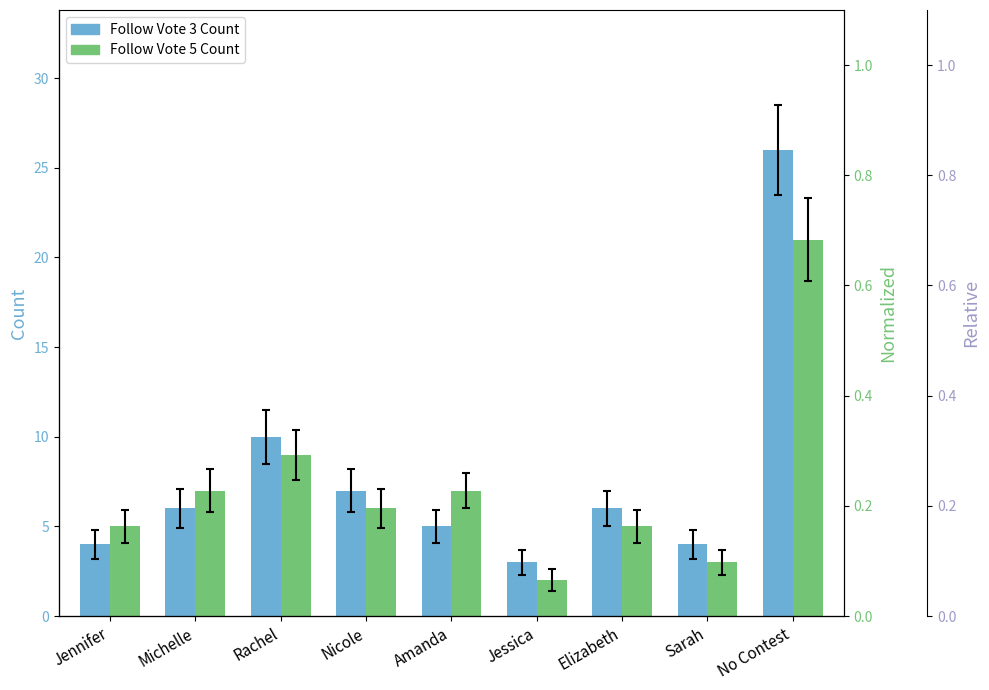

What is the minimum value shown in the chart?

0.1